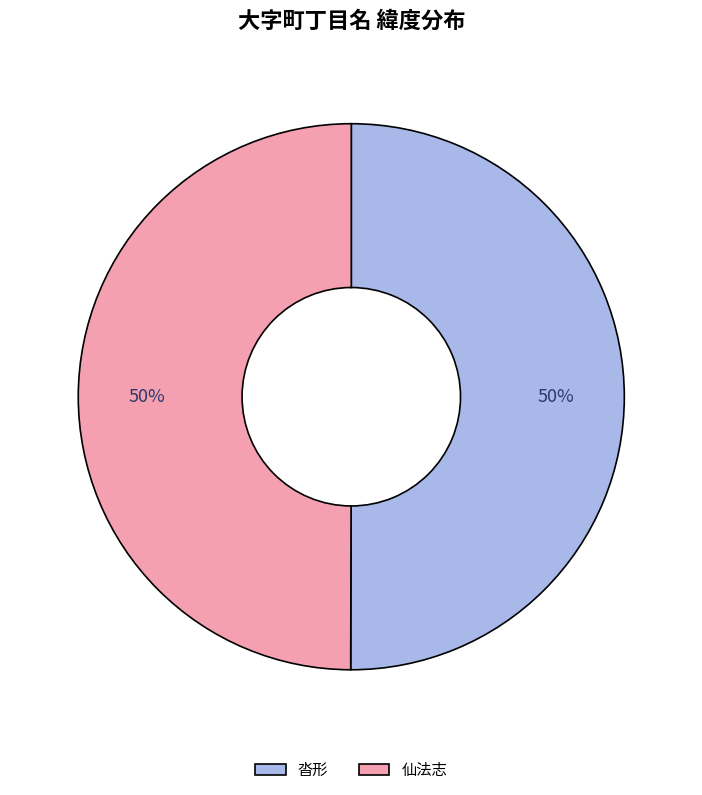

To the nearest percent, what is the average slice percentage?

50%